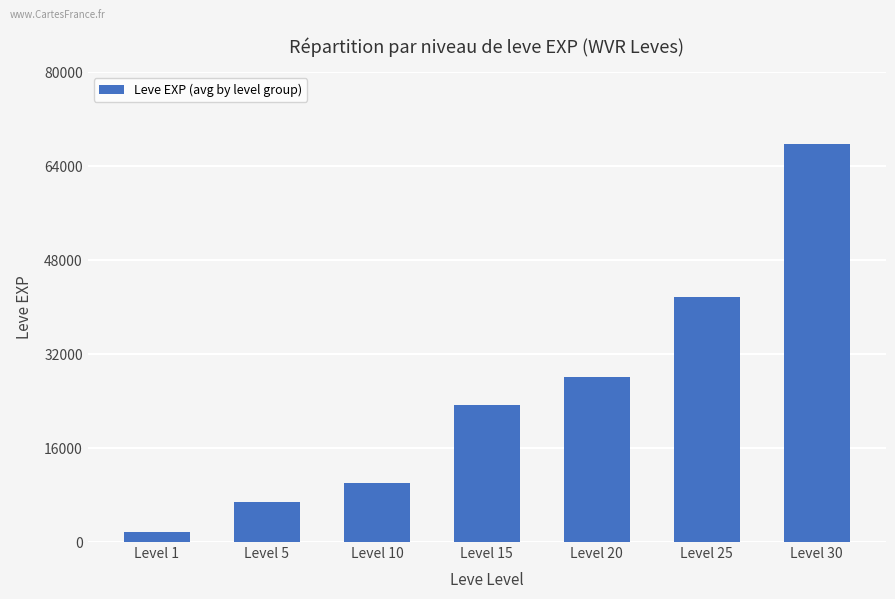

List the labels in order of value, largest first.

Level 30, Level 25, Level 20, Level 15, Level 10, Level 5, Level 1